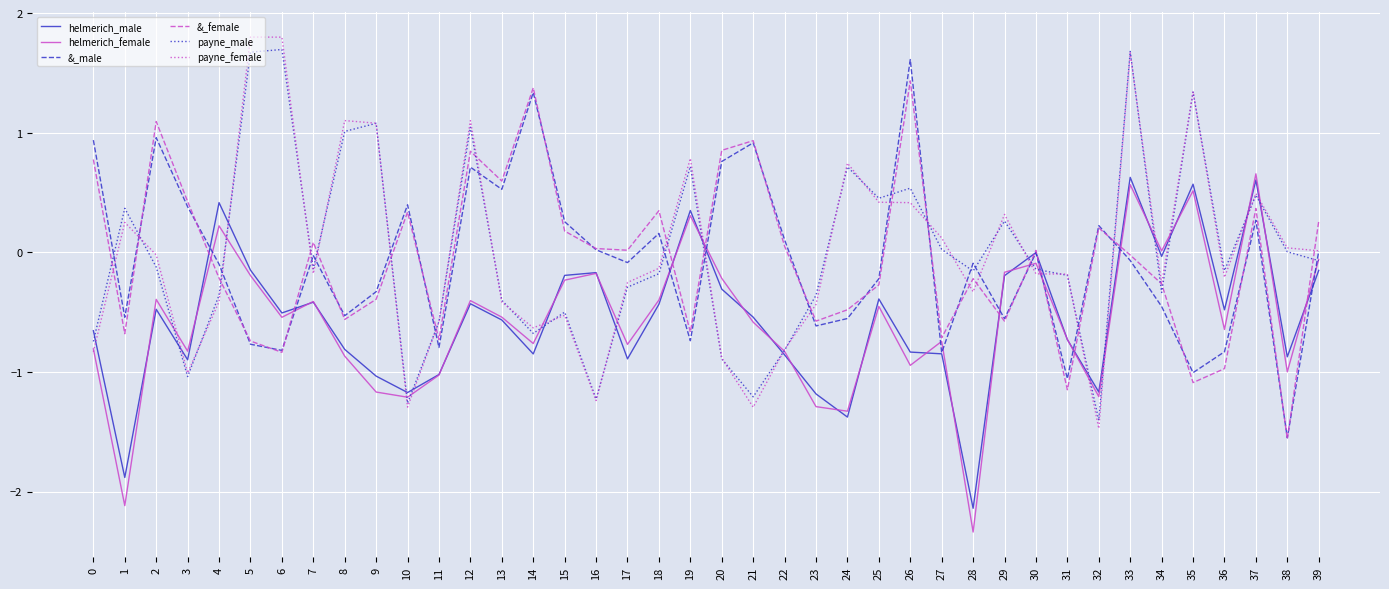

The helmerich_male series shows -0.4 at 12. True or false?

True